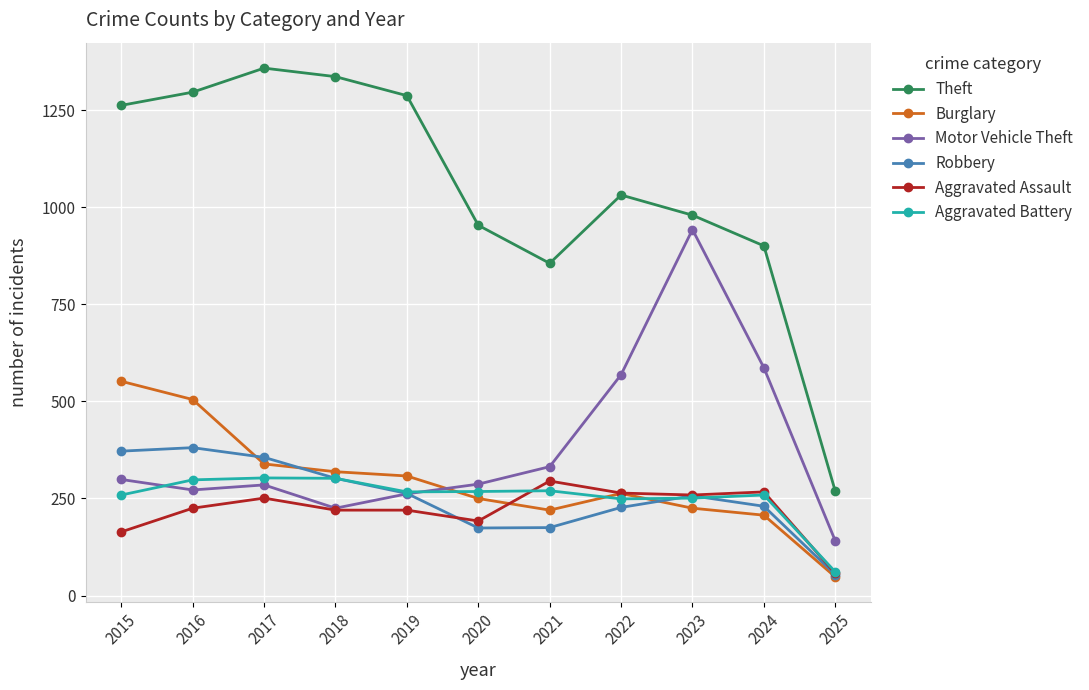

How many lines are shown in the chart?

6